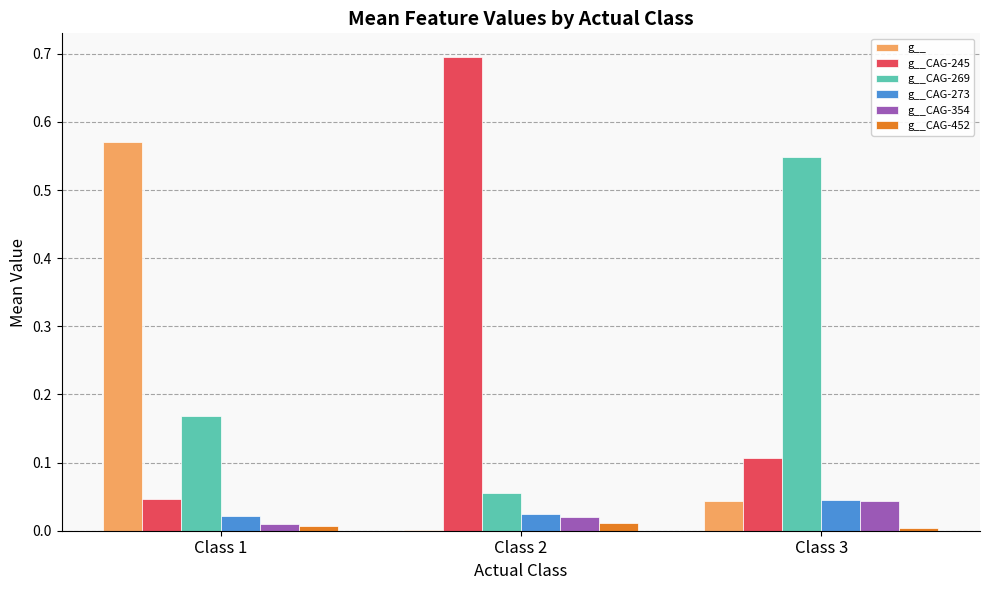

What is the sum of all g__CAG-269 values?

0.8